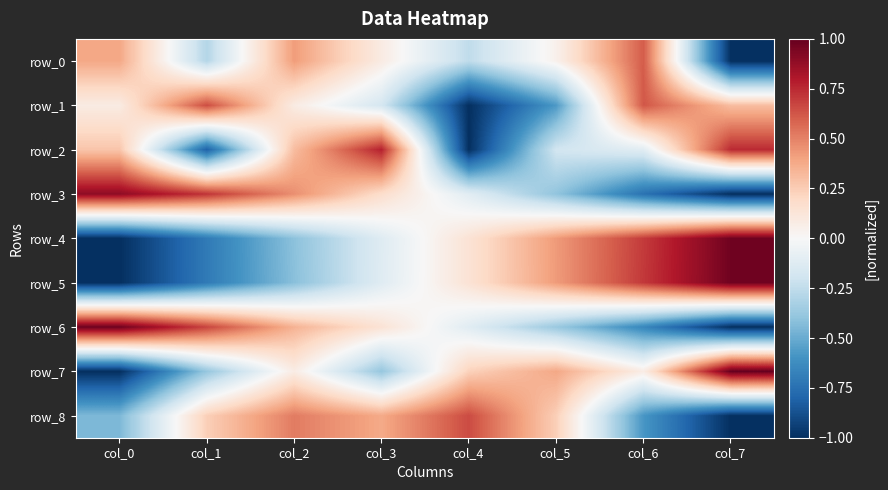

Which series has the largest total across all categories?

row_4